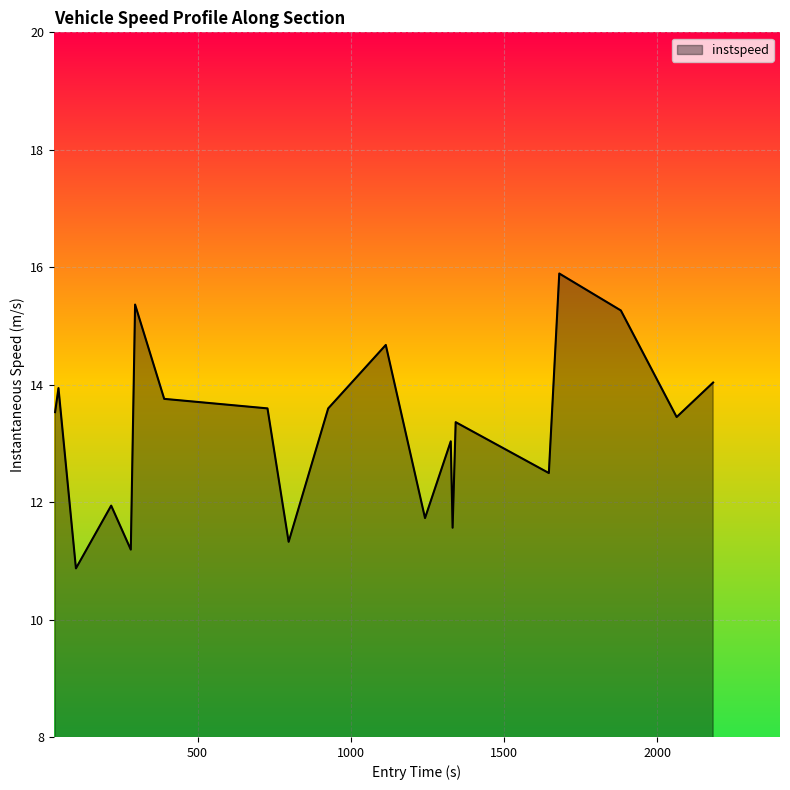

What is the minimum value shown in the chart?

10.9